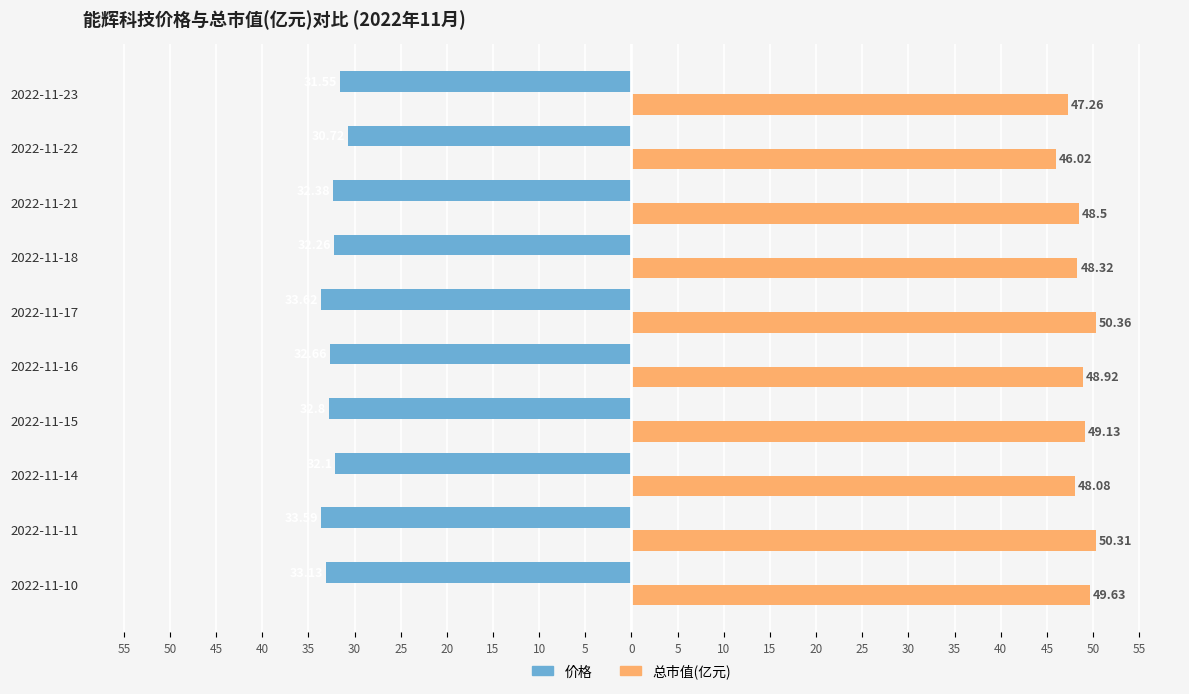

What are all the series names shown in the legend?

价格, 总市值(亿元)